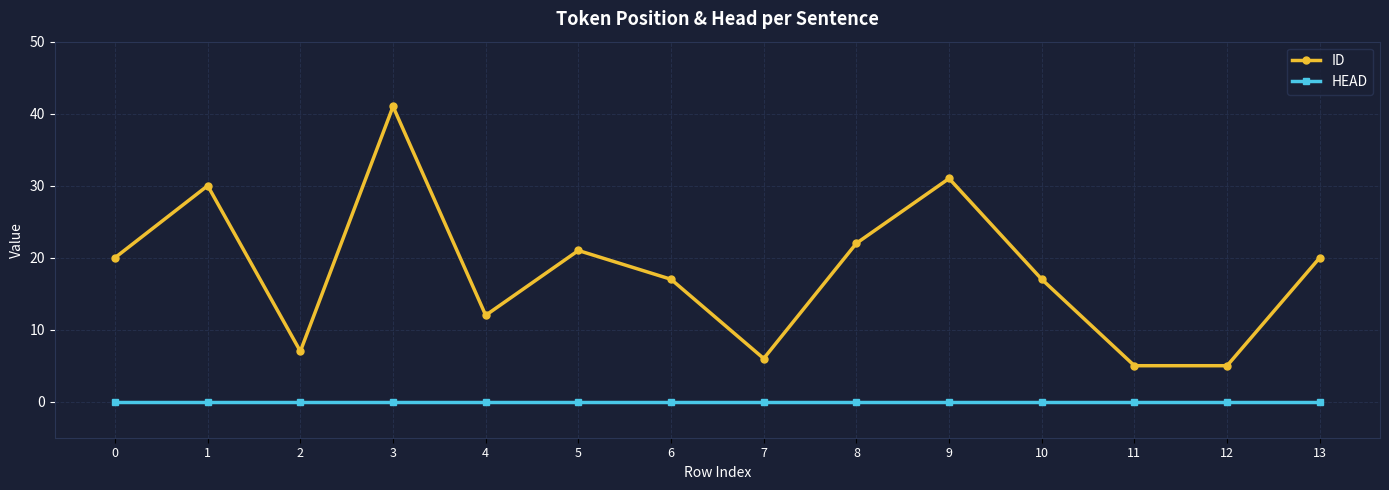

What is the difference between the ID values at 12 and 13?

15